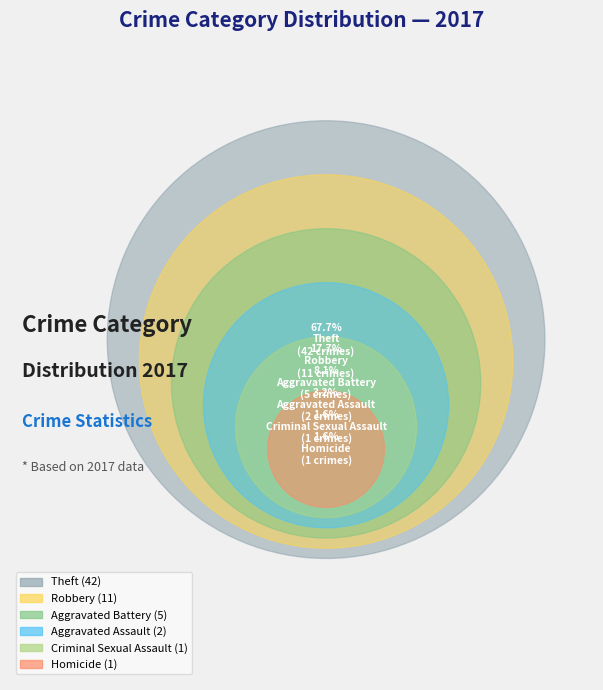

How many slices are in this pie chart?

6